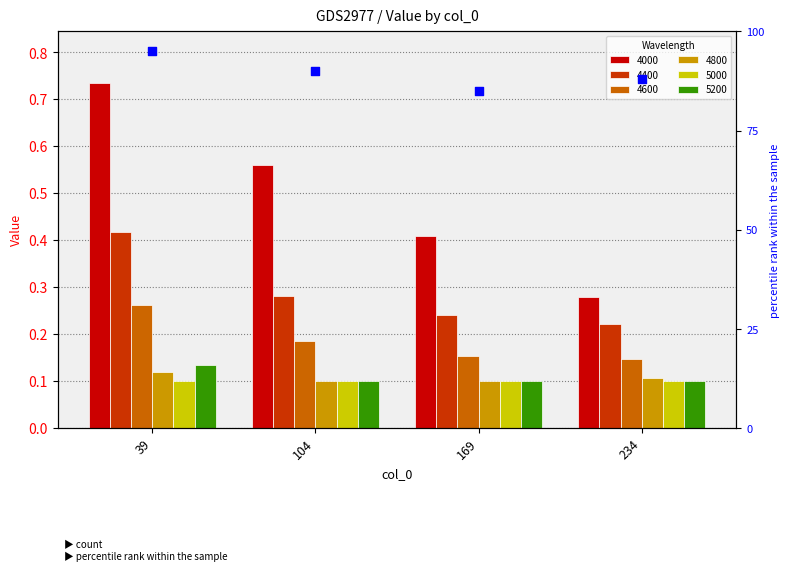

What is the change in value from 104 to 169?

-0.1